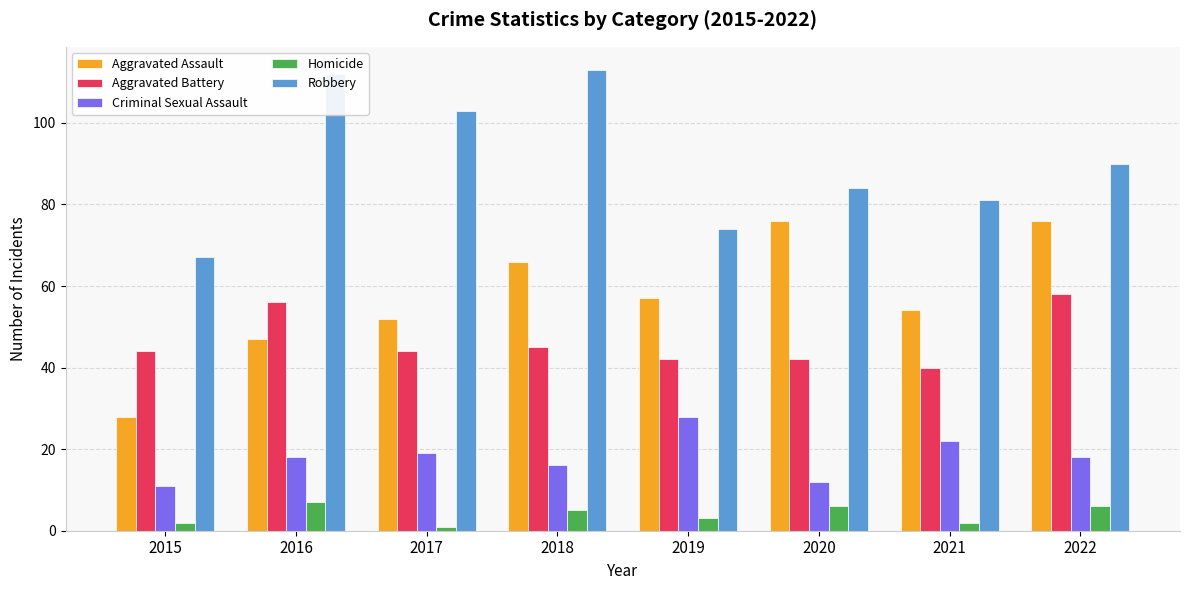

Which label corresponds to the largest value in the chart?

2018